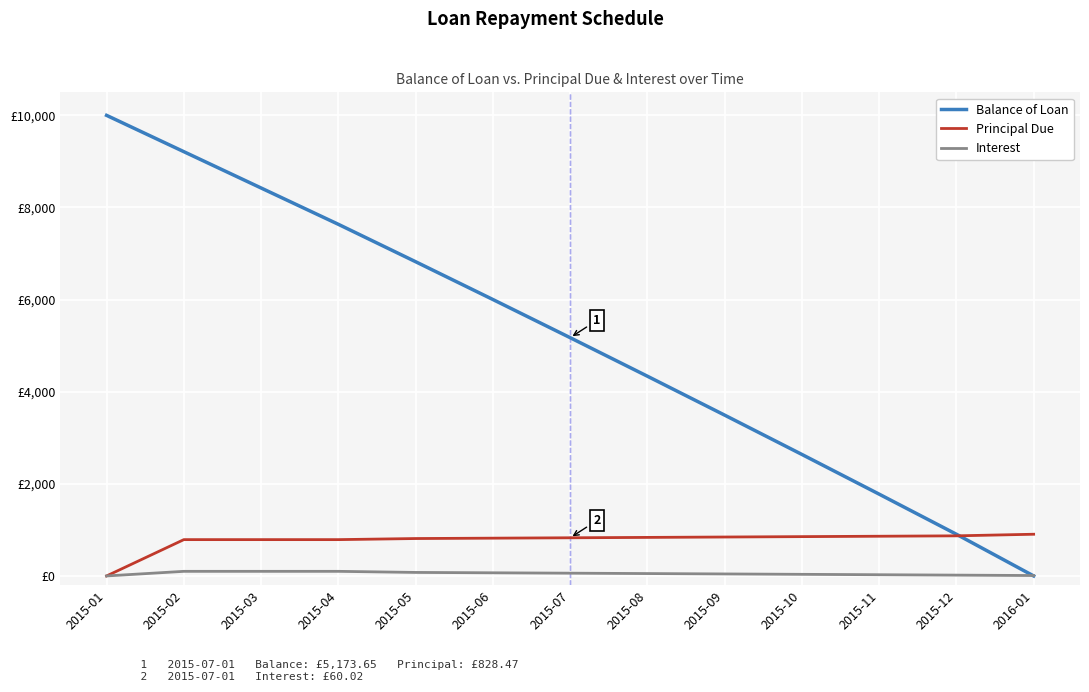

What is the spread (max minus min) of values at 2015-06?

5933.9